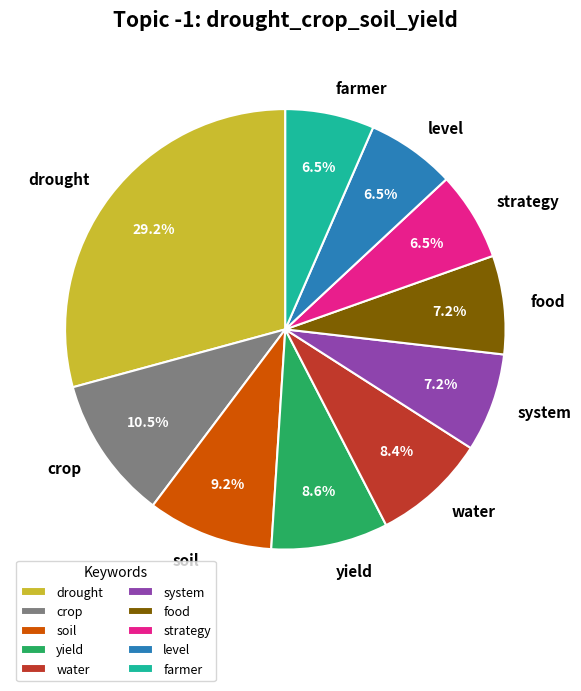

Which slice is the largest?

drought